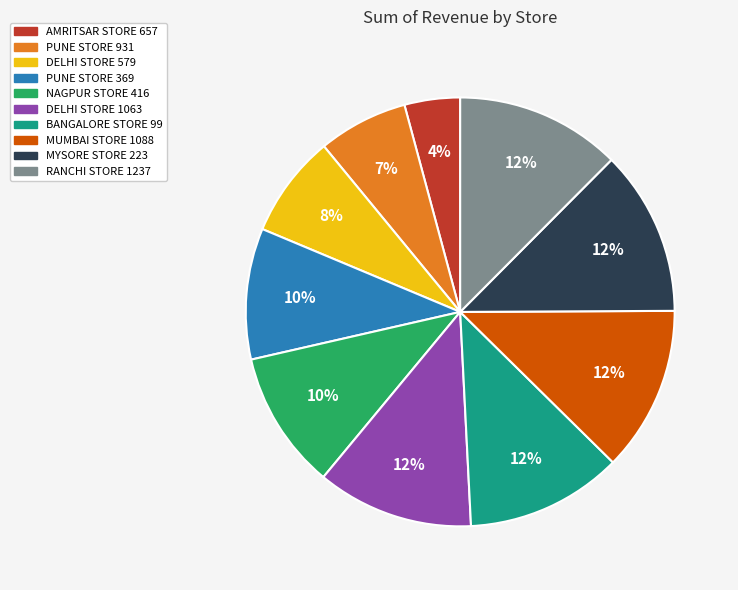

Count the number of slices in the pie.

10